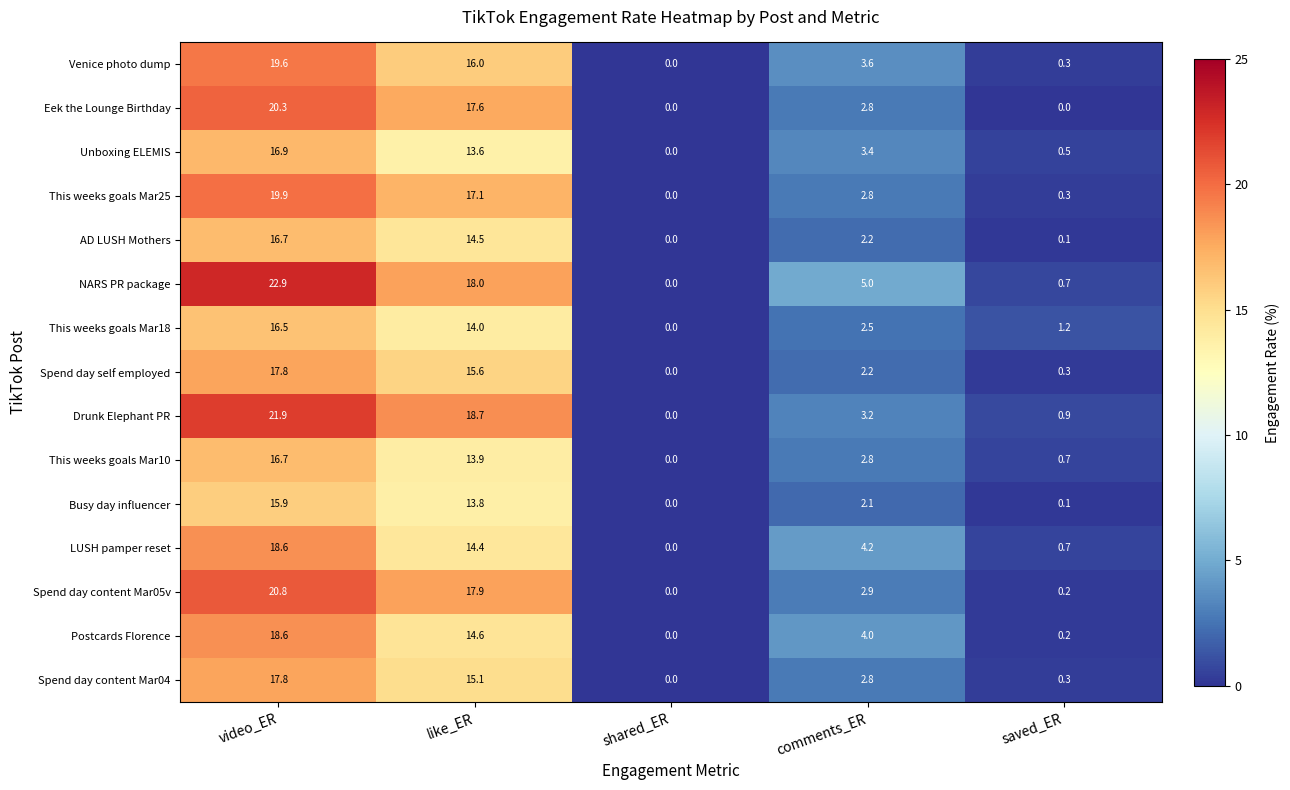

How many data points does each series have?

5